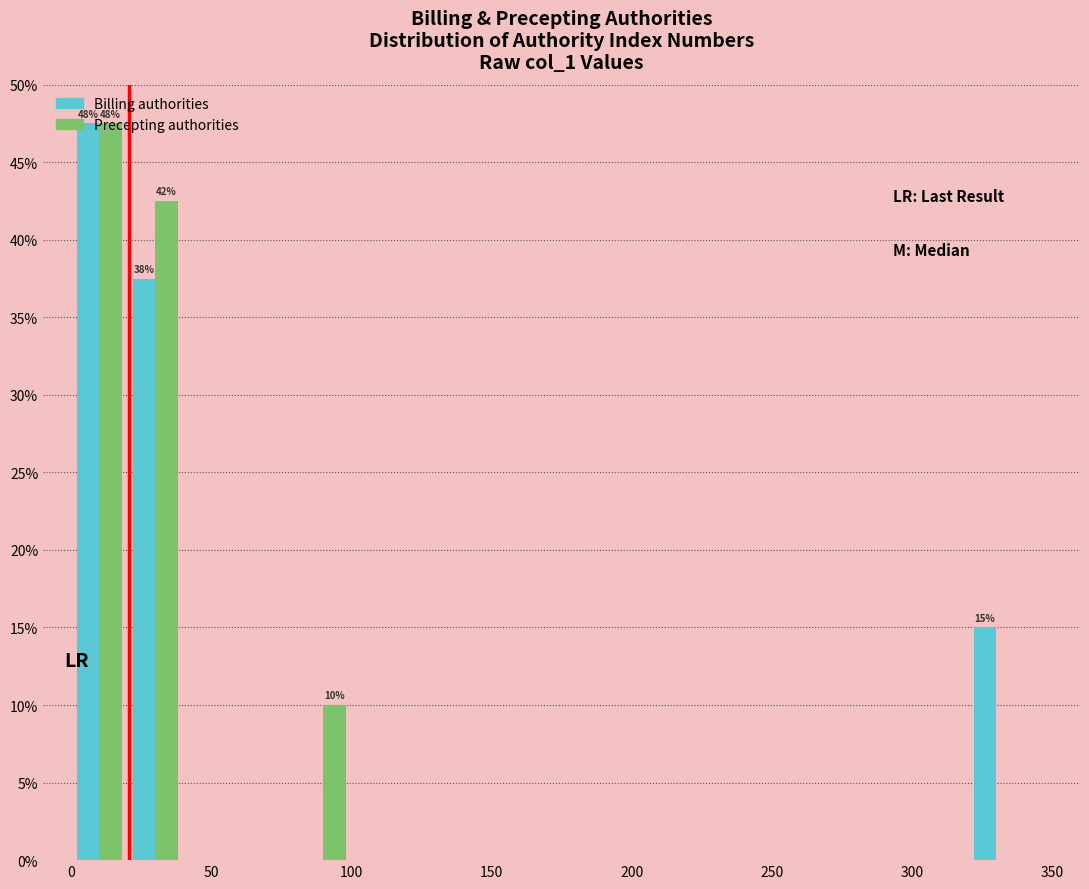

In the Precepting authorities series, which range on the x-axis has the tallest bar?

0 to 20